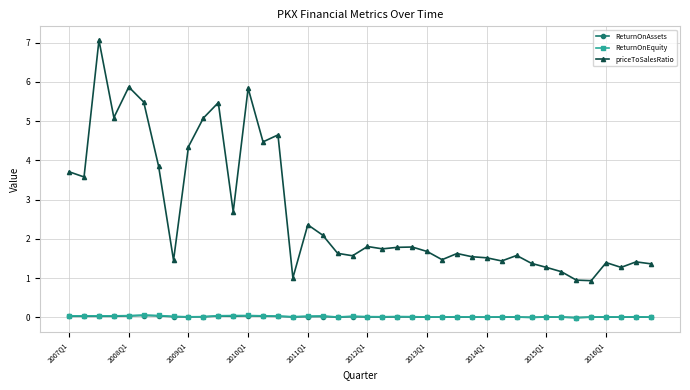

At how many categories does at least one series exceed 3?

13